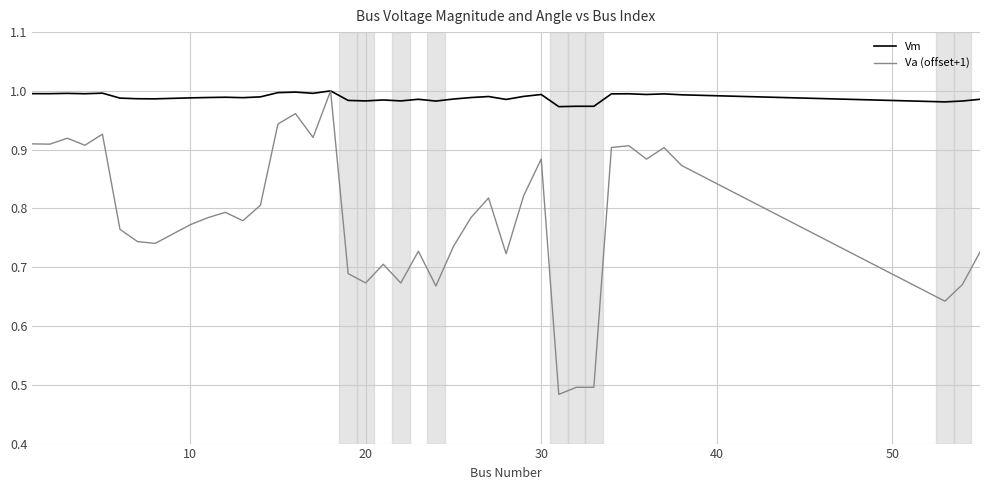

Which series has the largest range (max minus min)?

Va (offset+1)